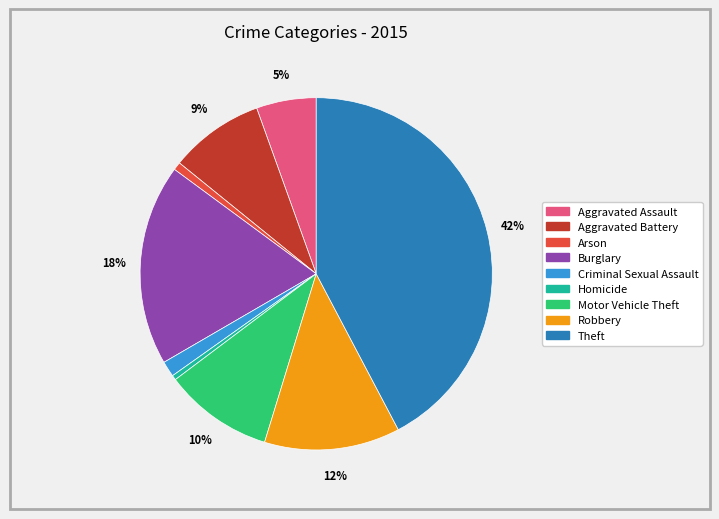

What percentage is the Aggravated Assault slice, to the nearest percent?

5%